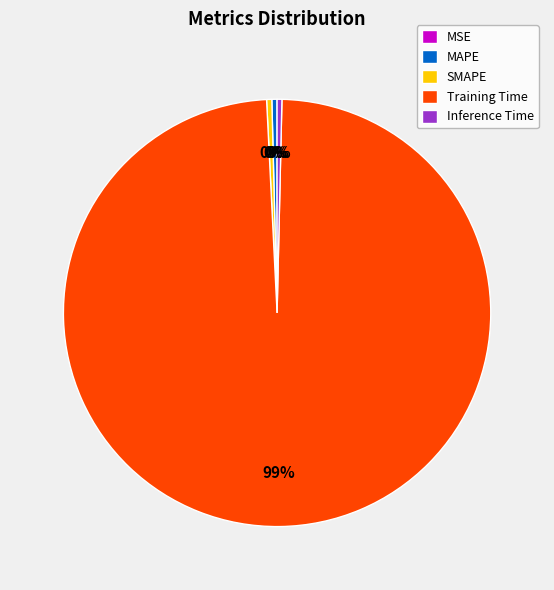

Which slice is the largest?

Training Time